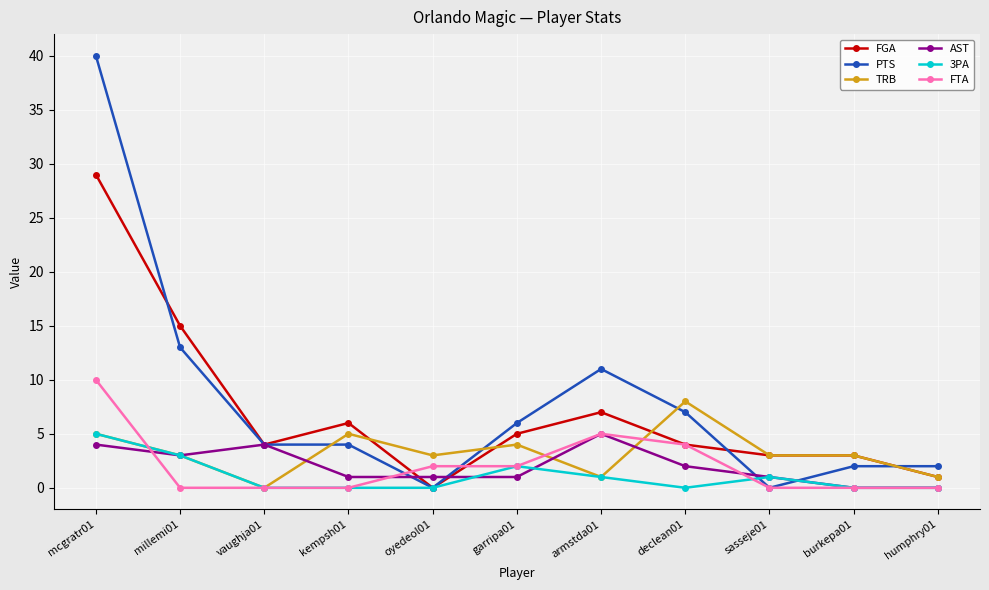

Is the value of FGA at mcgratr01 greater than the value of 3PA at kempsh01?

Yes